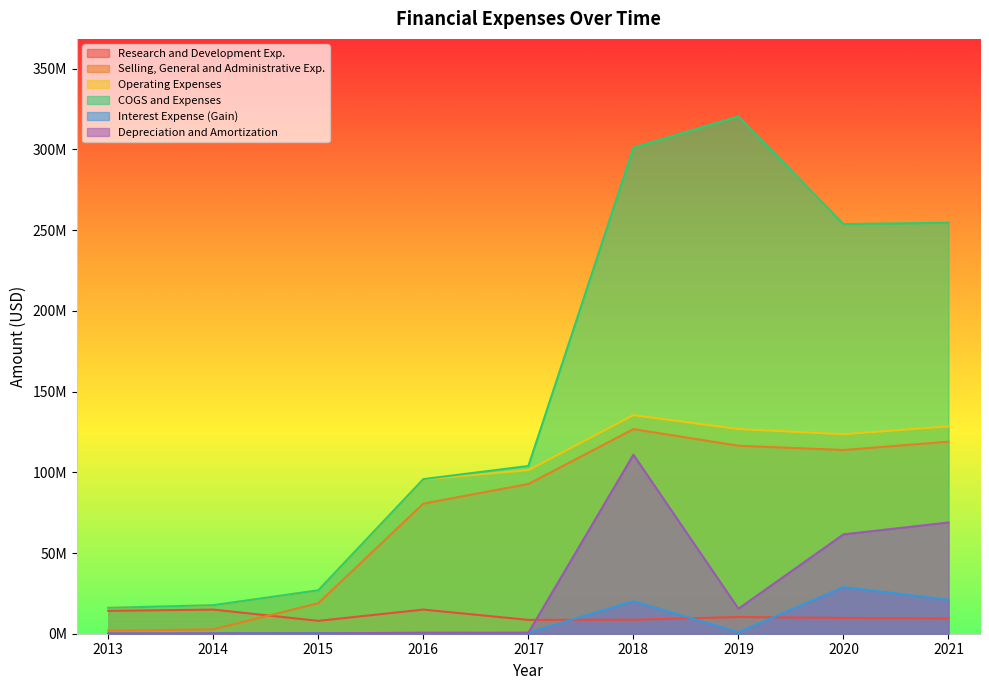

How many lines are shown in the chart?

6